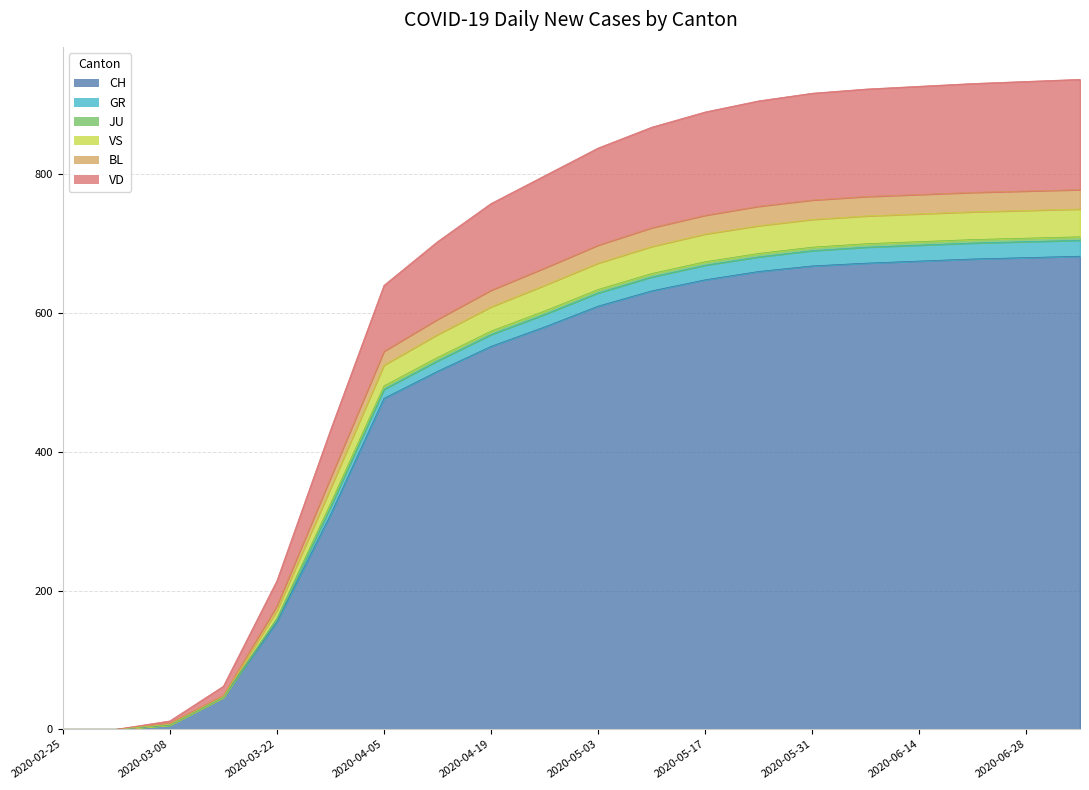

True or false: BL and CH cross at least once.

False